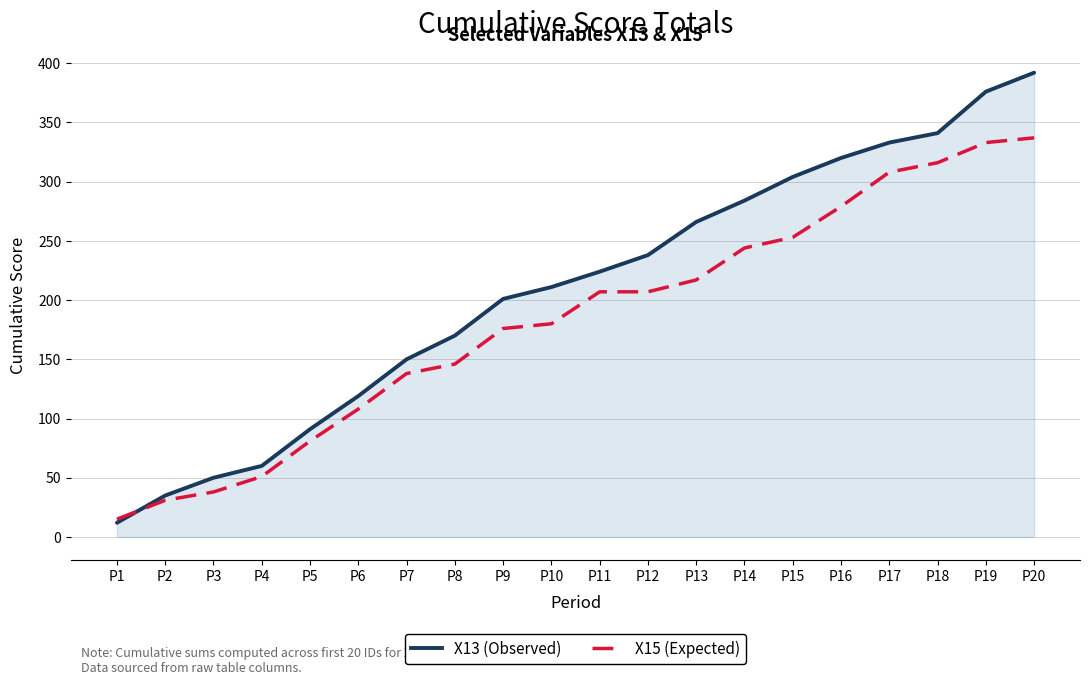

List the labels in order of X13 (Observed) value, largest first.

P20, P19, P18, P17, P16, P15, P14, P13, P12, P11, P10, P9, P8, P7, P6, P5, P4, P3, P2, P1